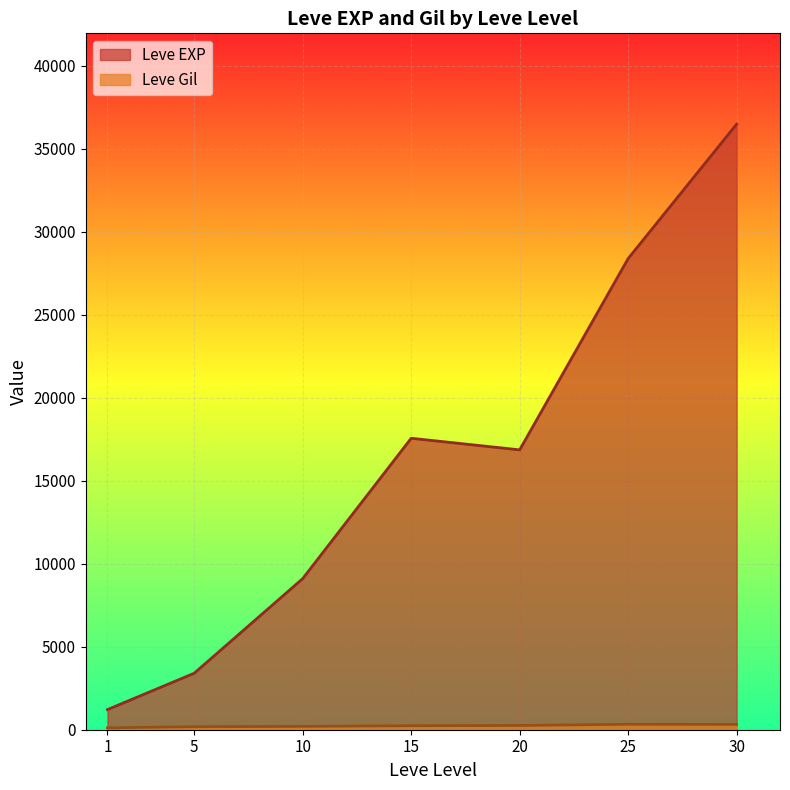

What is the difference between the maximum and minimum values in the Leve EXP series?

35279.2